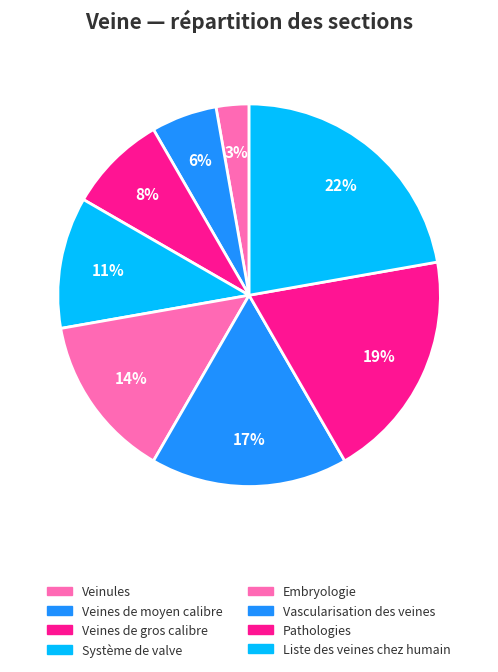

How many slices are in this pie chart?

8